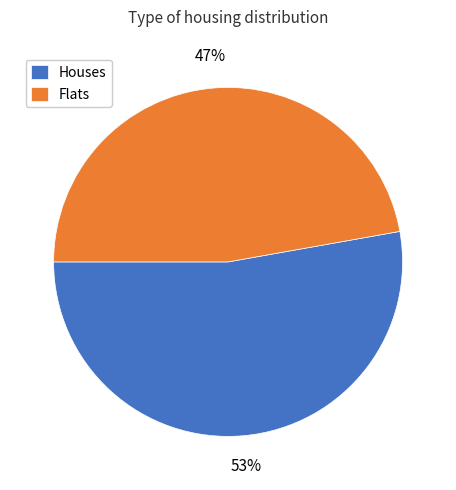

True or false: Houses accounts for 39% of the total.

False